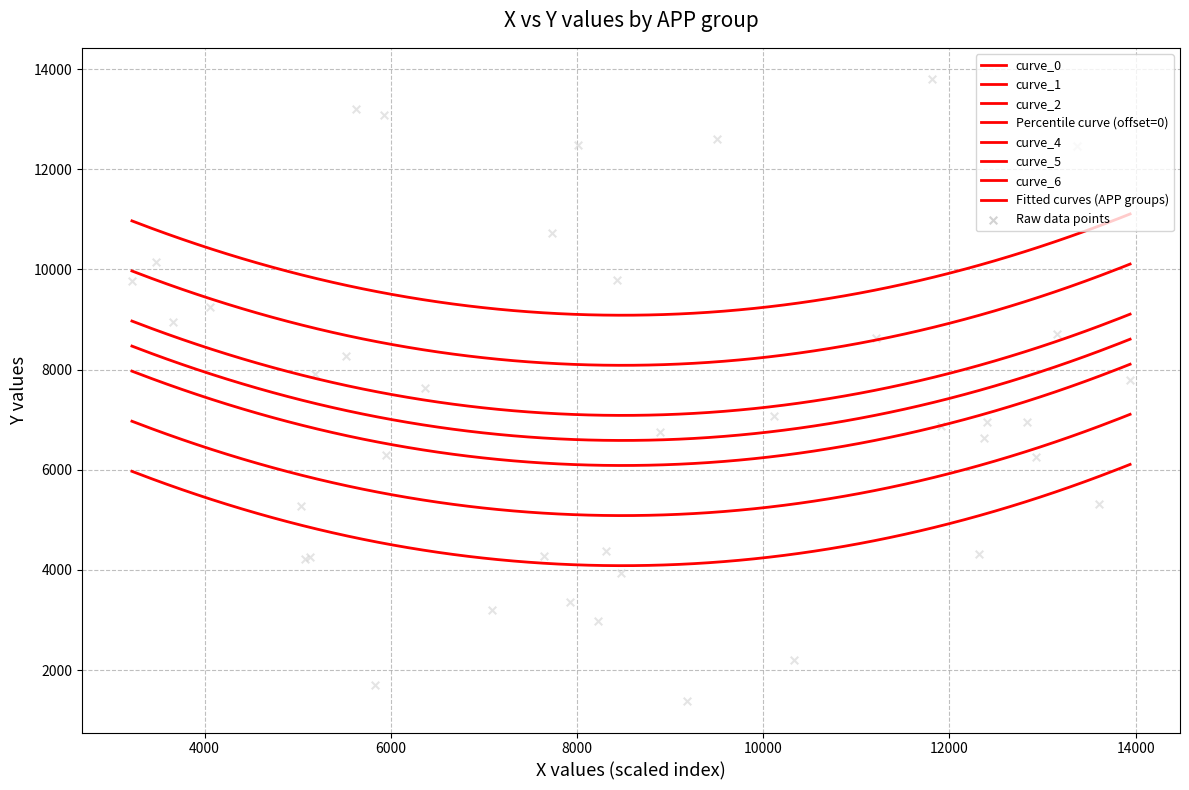

At how many categories does at least one series exceed 5665?

19